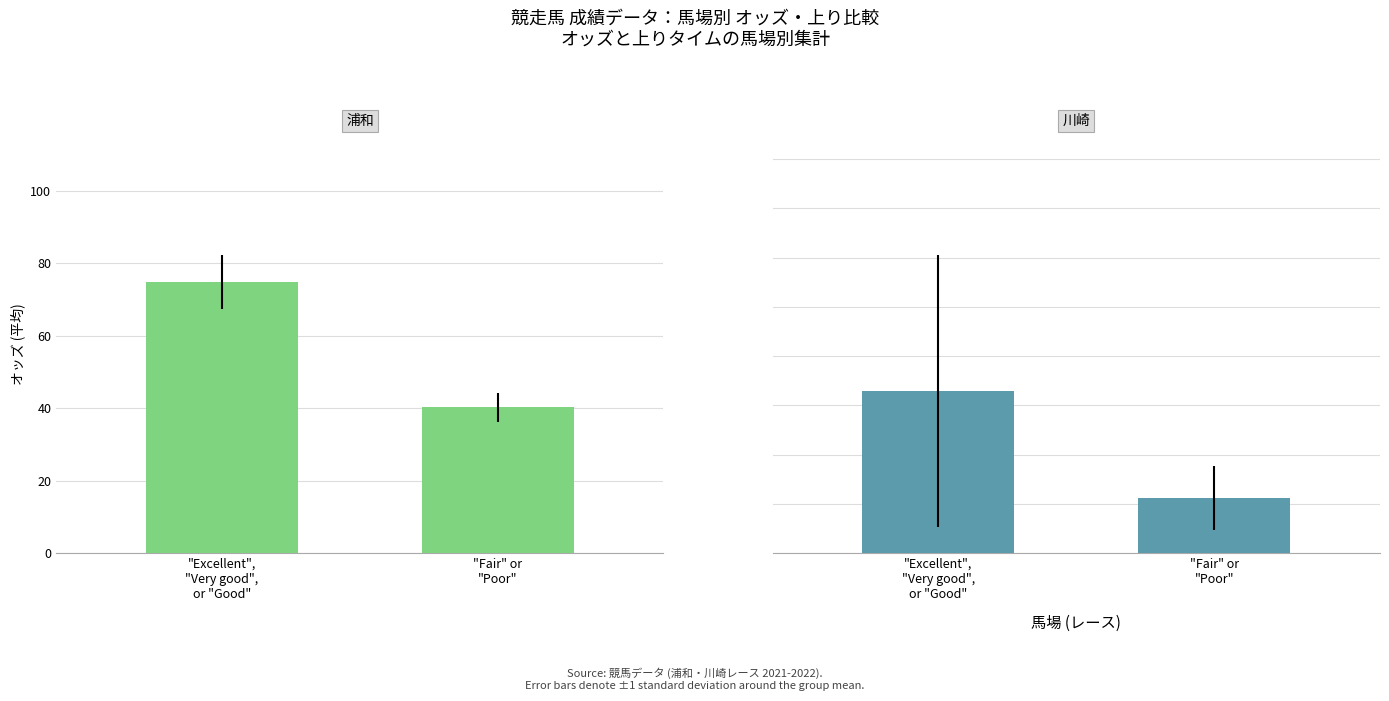

What is the difference between the 浦和 values at "Fair" or
"Poor" and "Excellent",
"Very good",
or "Good"?

34.5